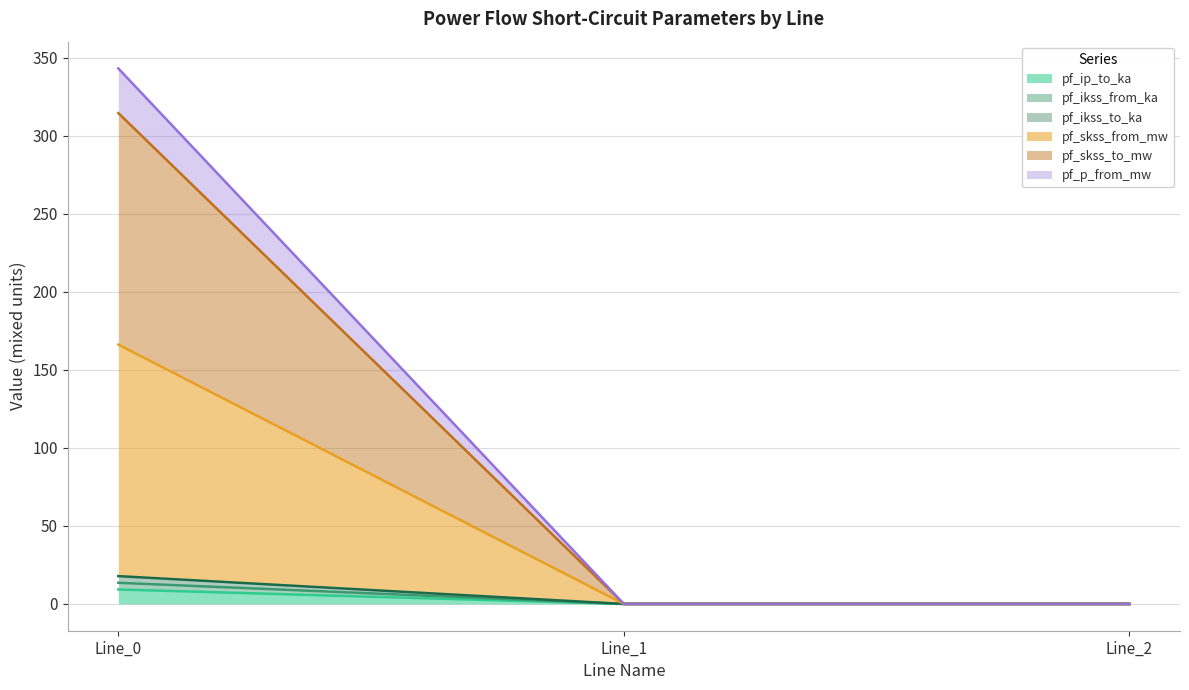

Count the number of data series in this chart.

6